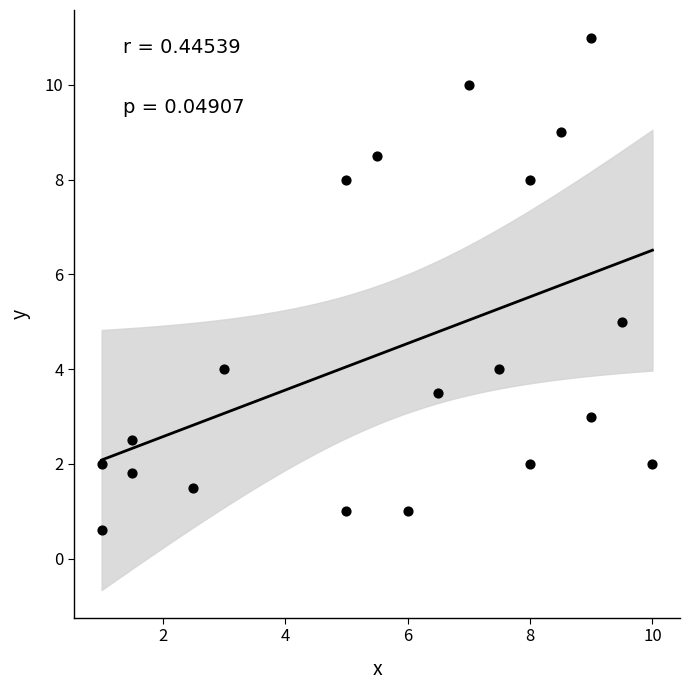

What is the range of Y values (max minus min)?

10.4